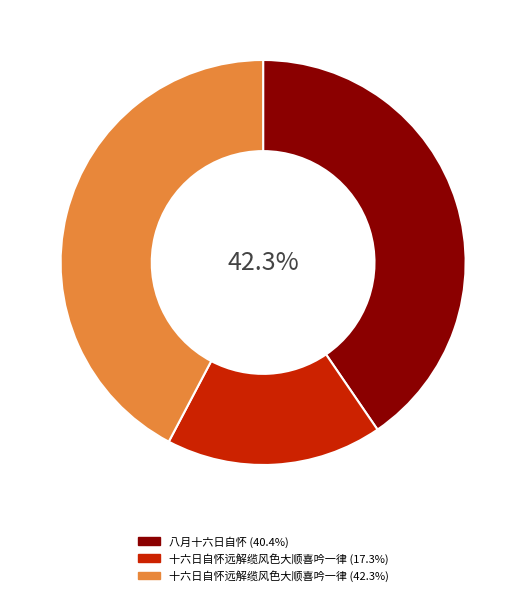

To the nearest percent, what percentage of the pie is 十六日自怀远解缆风色大顺喜吟一律?

42%